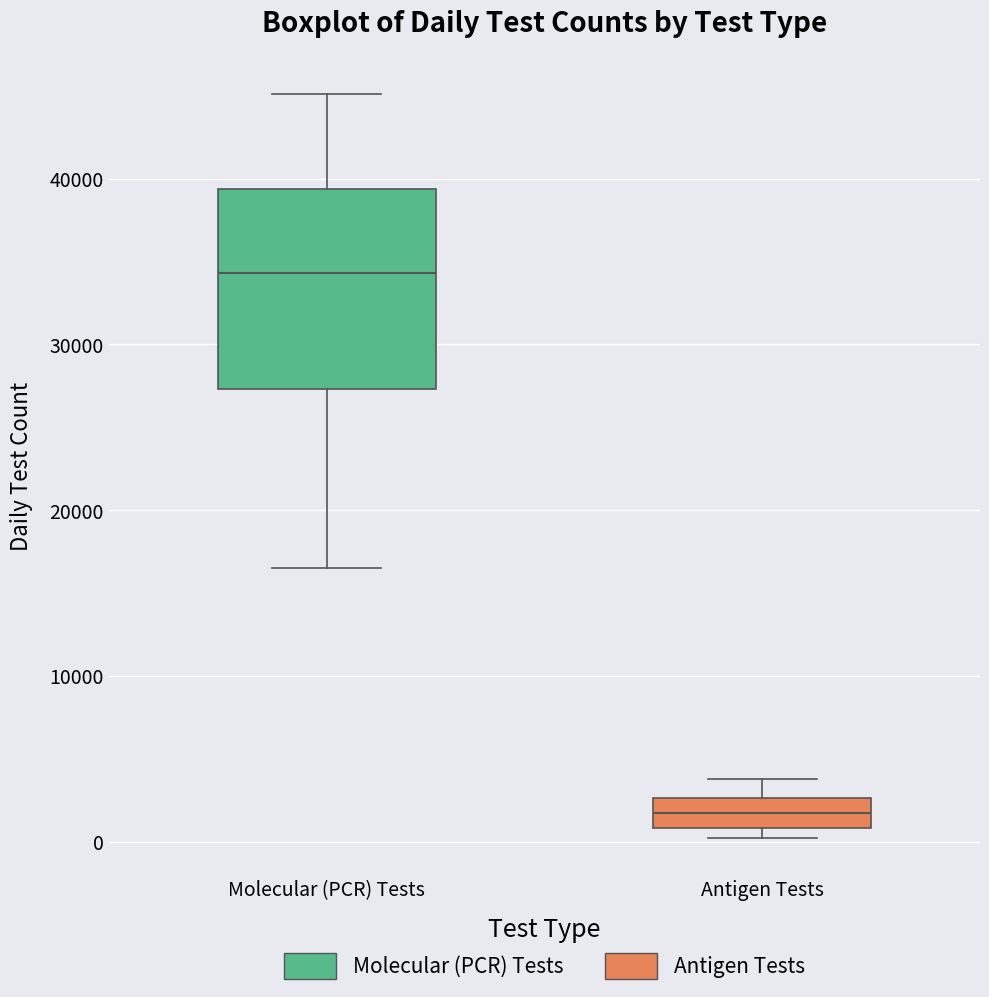

Where does the upper whisker of the box for Antigen Tests end on the y-axis? The values are not printed on the chart, so give them approximately, as read against the axis.

4000